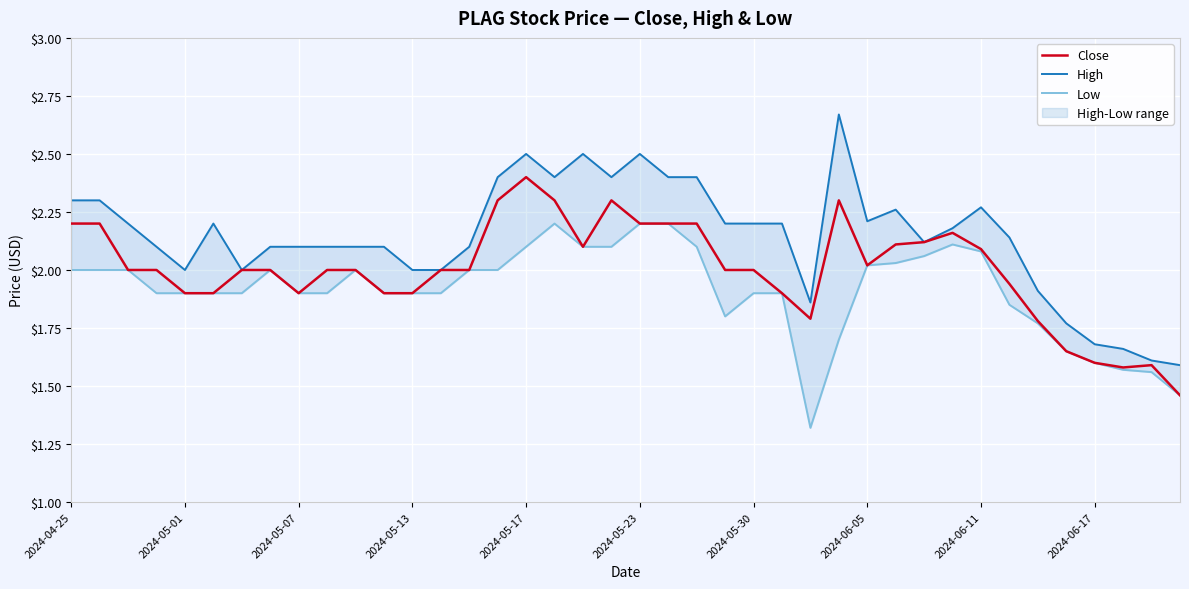

Which series has the widest spread of values?

High